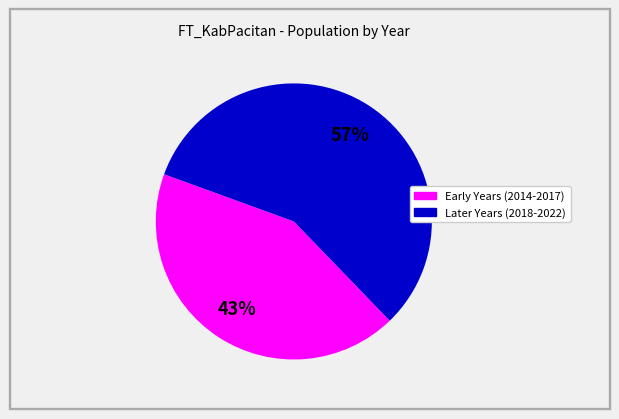

Does any single category account for the majority?

Yes